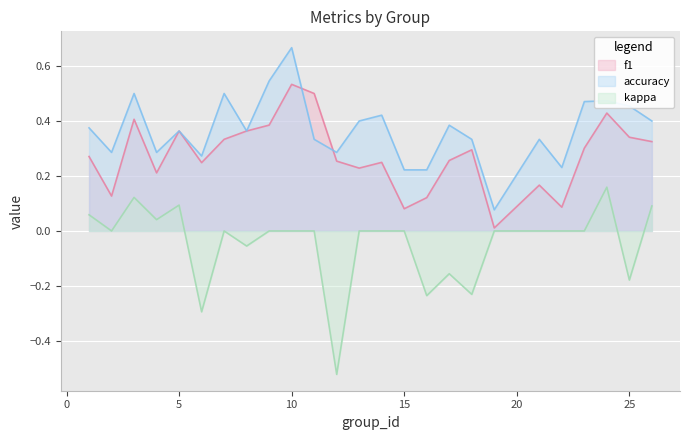

Rank the series by their average value, from lowest to highest.

kappa, f1, accuracy